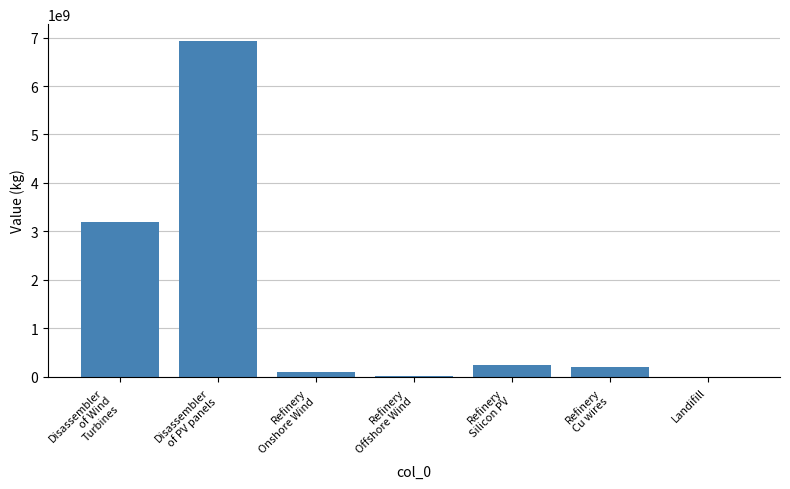

What is the sum of all values?

10685829819.9